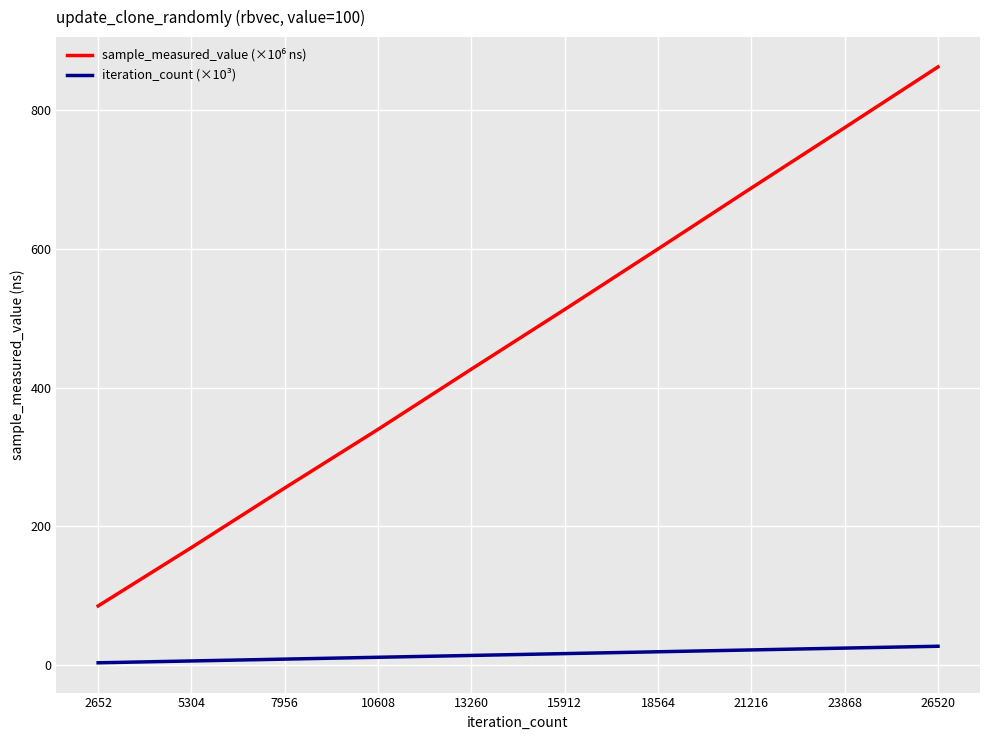

The iteration_count (×10³) series shows 21.2 at 21216. True or false?

True